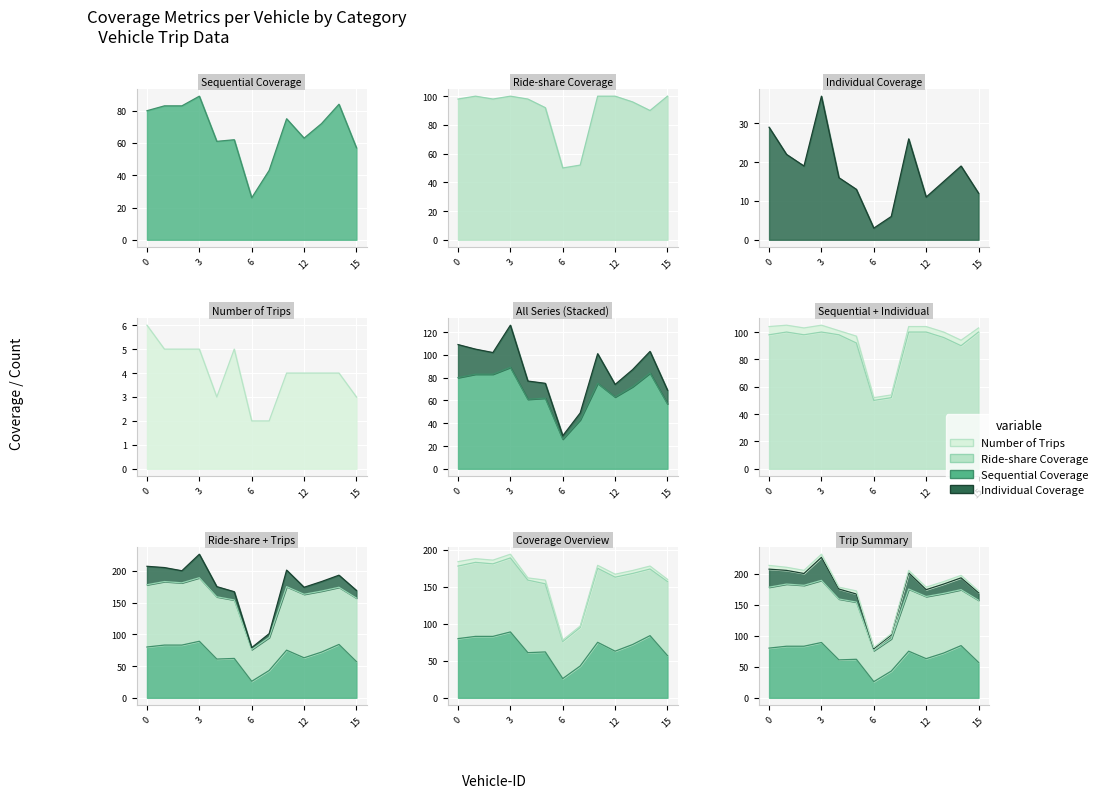

What is the average value of the Individual Coverage series?

18